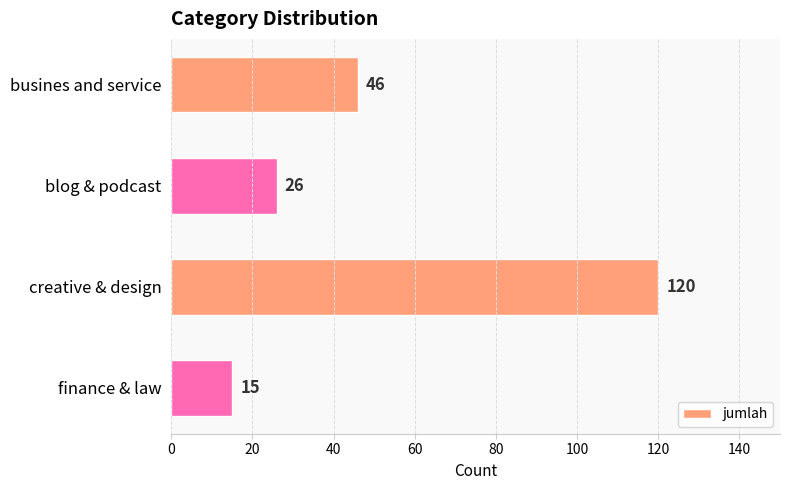

How many data points does each series have?

4